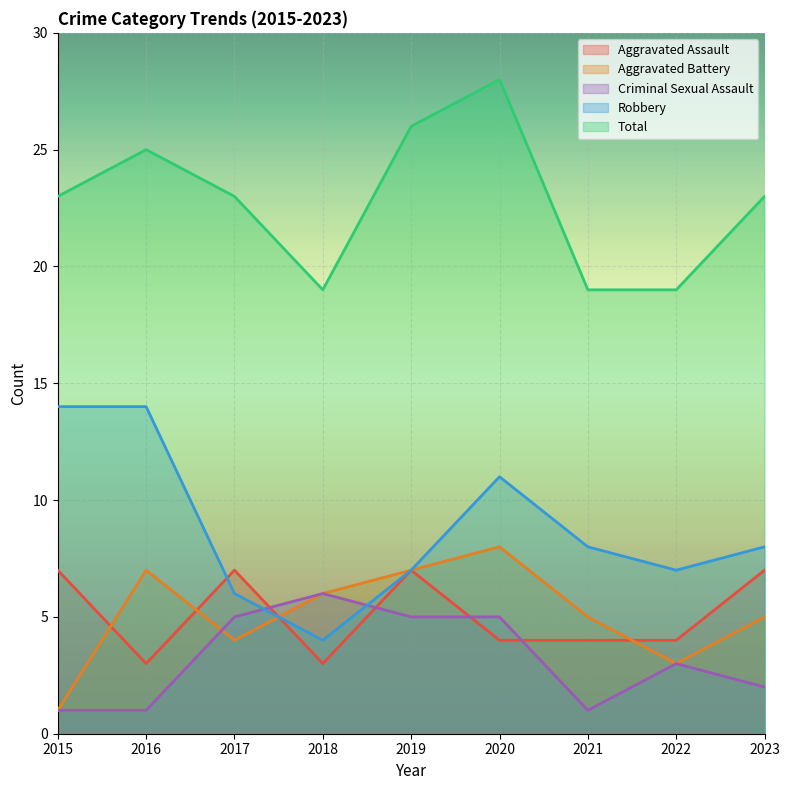

How many categories are shown in the chart?

9